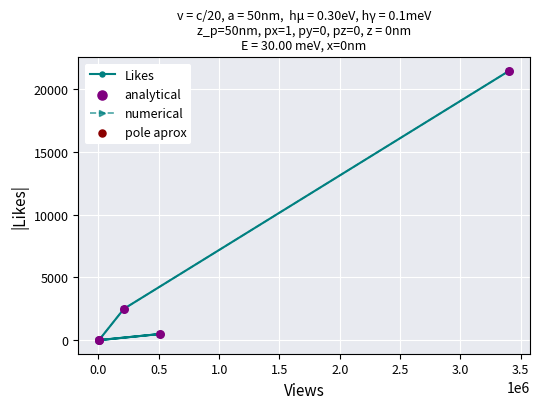

Which series has the largest total across all categories?

Likes